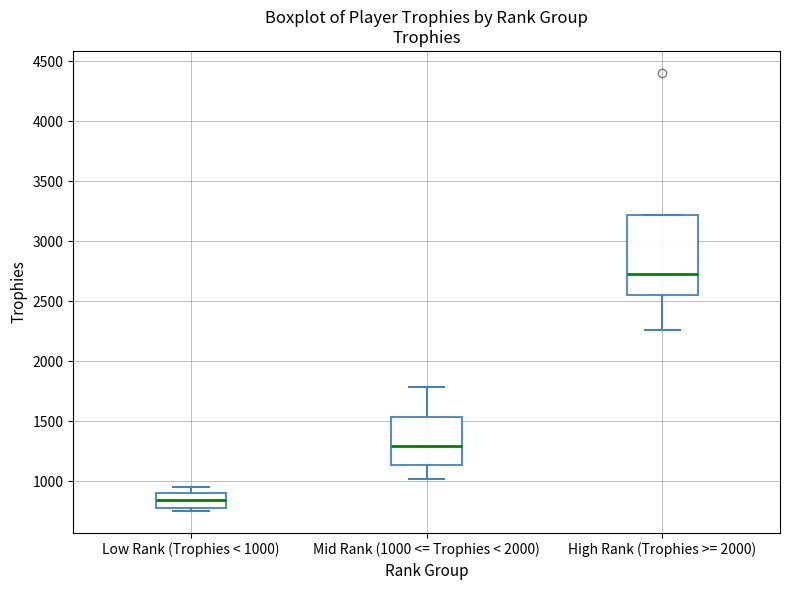

Where is the upper edge of the box for Mid Rank (1000 <= Trophies < 2000) on the y-axis? The values are not printed on the chart, so give them approximately, as read against the axis.

1550